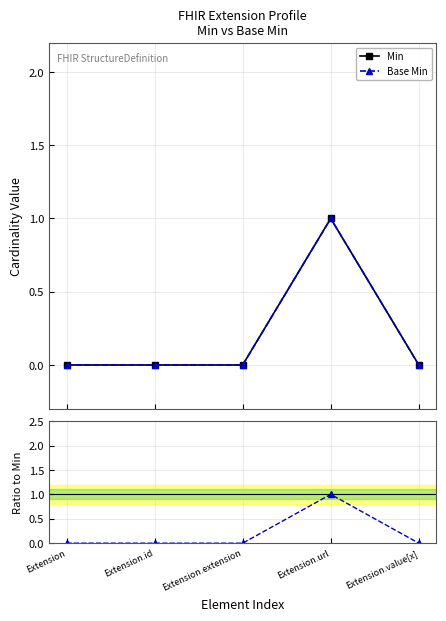

True or false: Base Min and Min intersect in this chart.

False